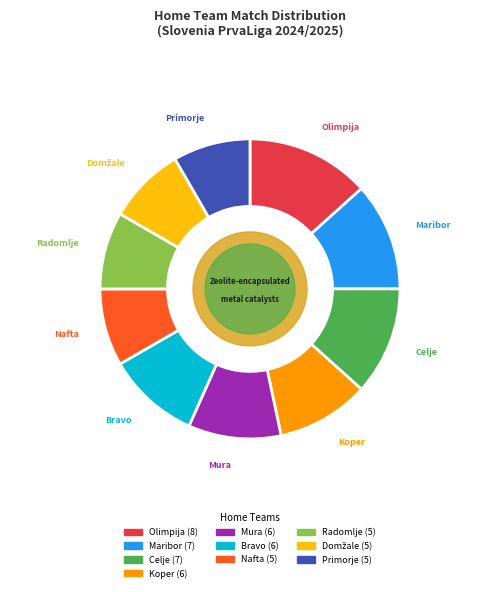

What is the largest slice in the pie chart?

Olimpija